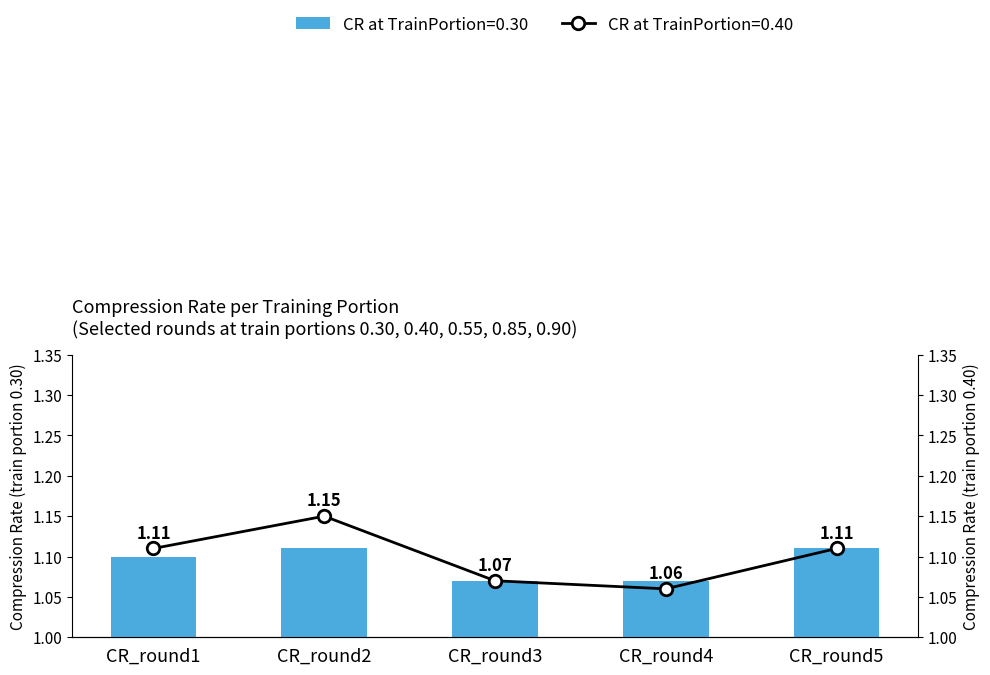

What is the value of the Line values bar at the 1st from the left?

1.1